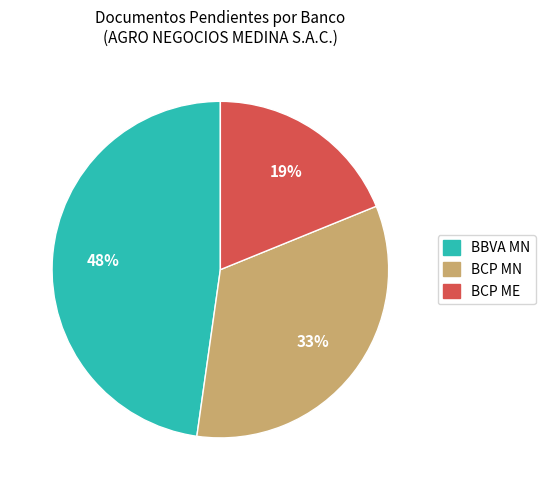

Is there any slice that represents more than half of the pie?

No